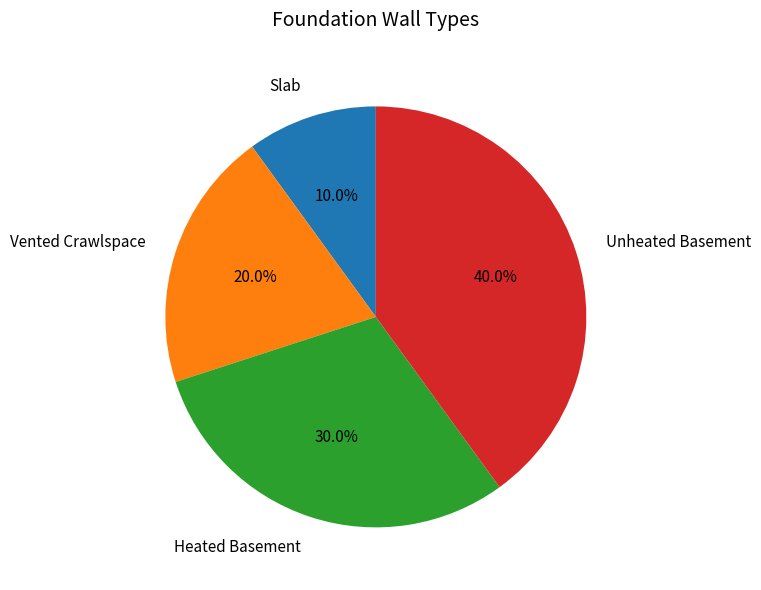

Count the number of slices in the pie.

4